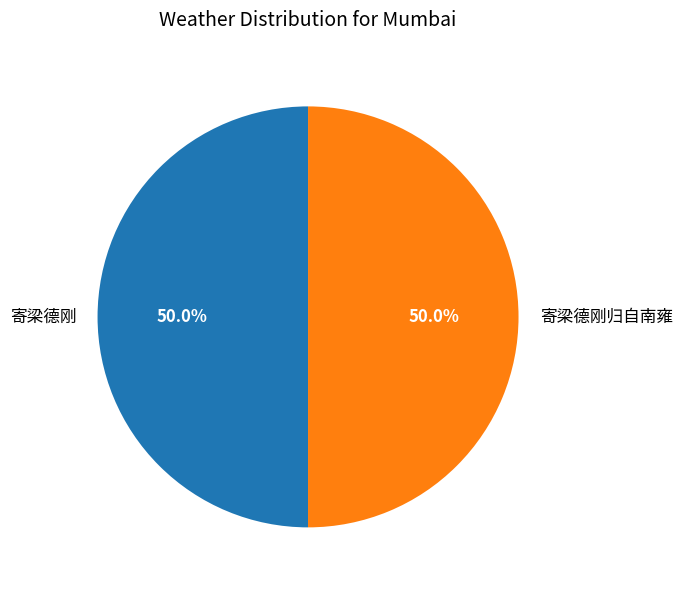

The 寄梁德刚 slice represents 50% of the pie. True or false?

True